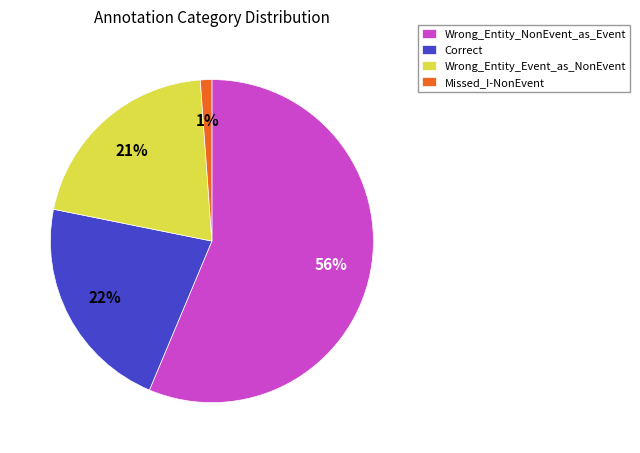

How many segments does this pie chart have?

4